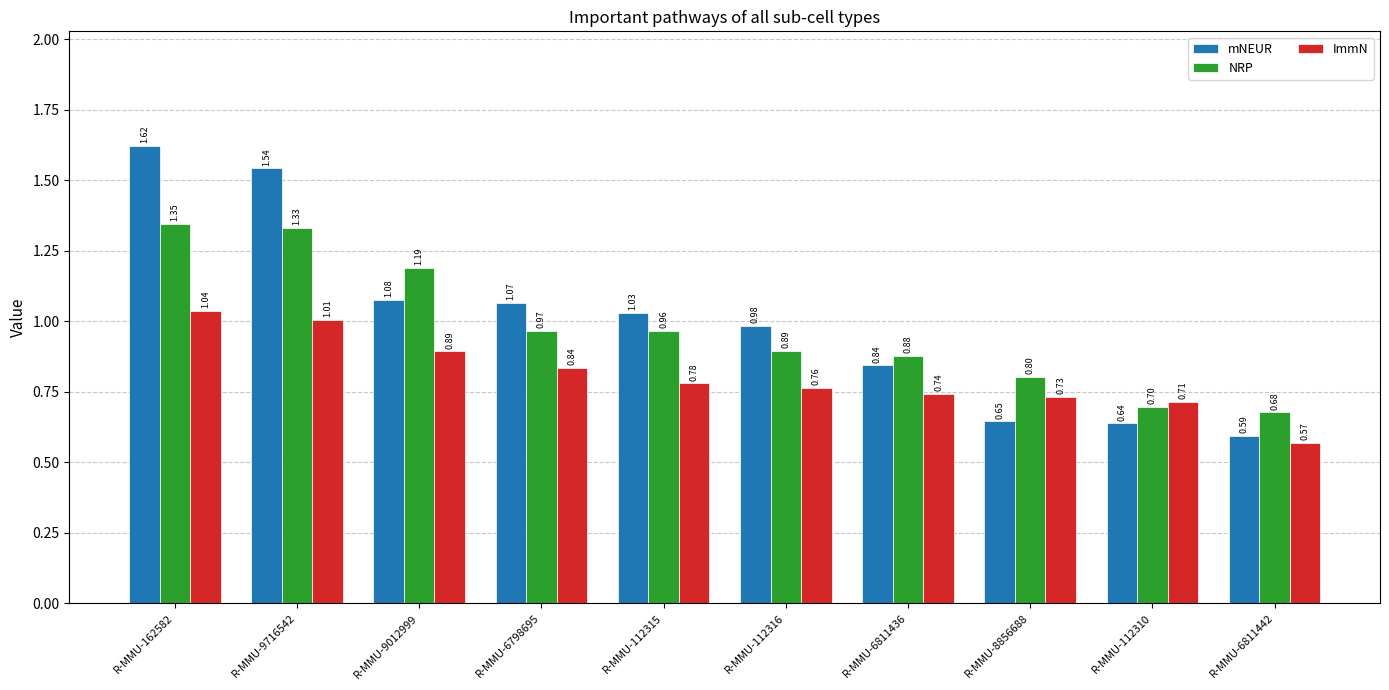

Rank the series at R-MMU-8856688 from highest to lowest value.

NRP, ImmN, mNEUR